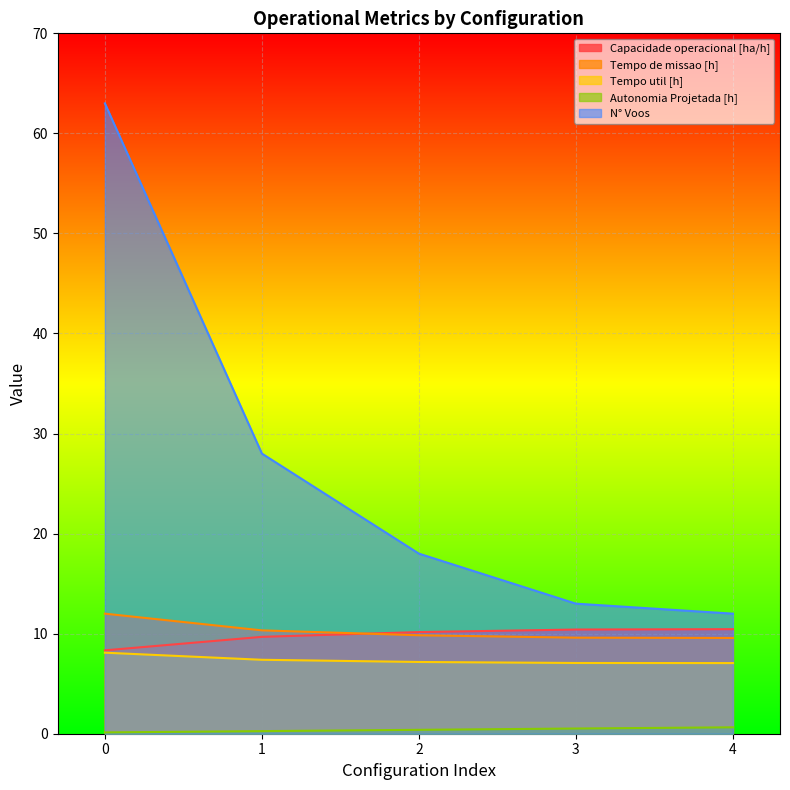

What is the value of the Tempo de missao [h] point at the 3rd from the left?

9.8